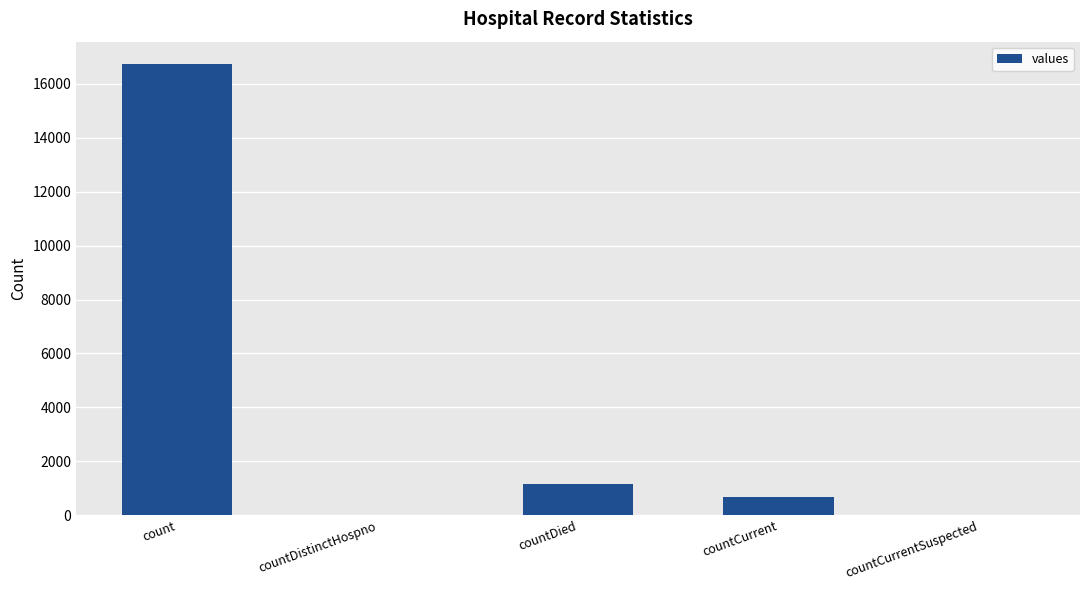

Are the bars horizontal?

No